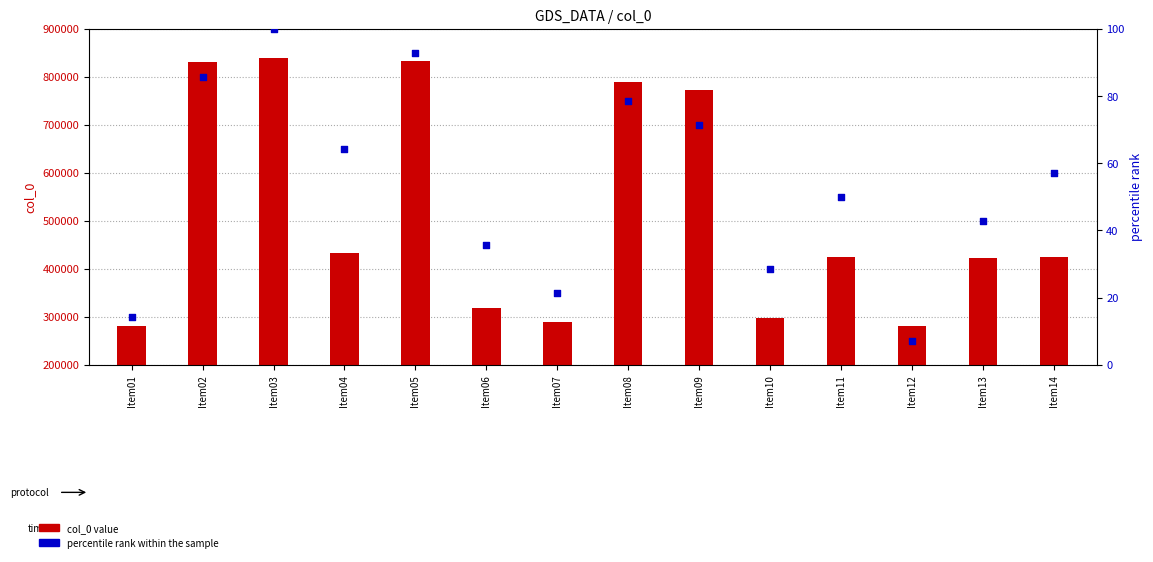

What is the total value across all series at Item12?

280891.1